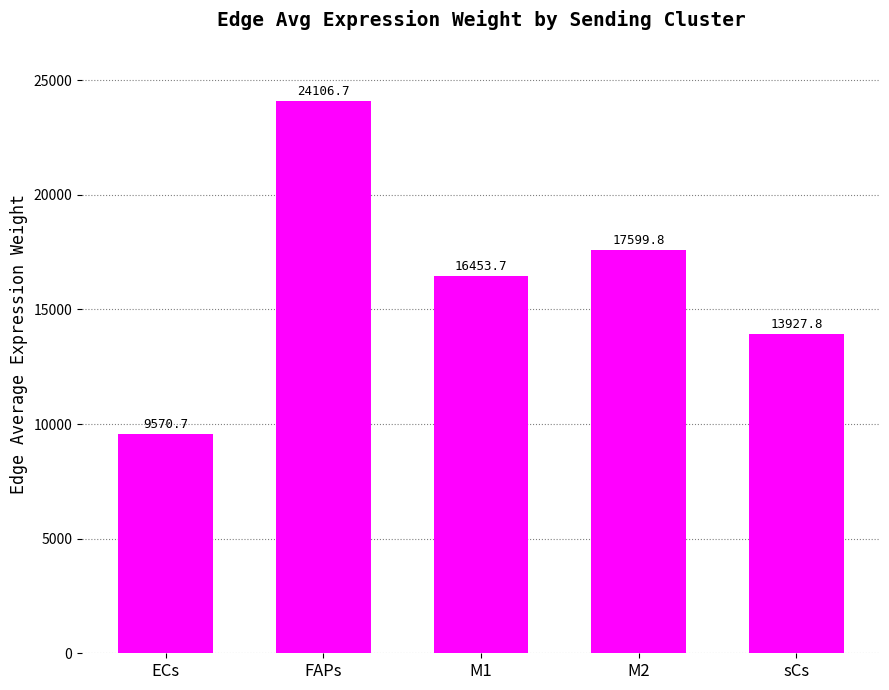

What is the approximate value at ECs?

9570.7